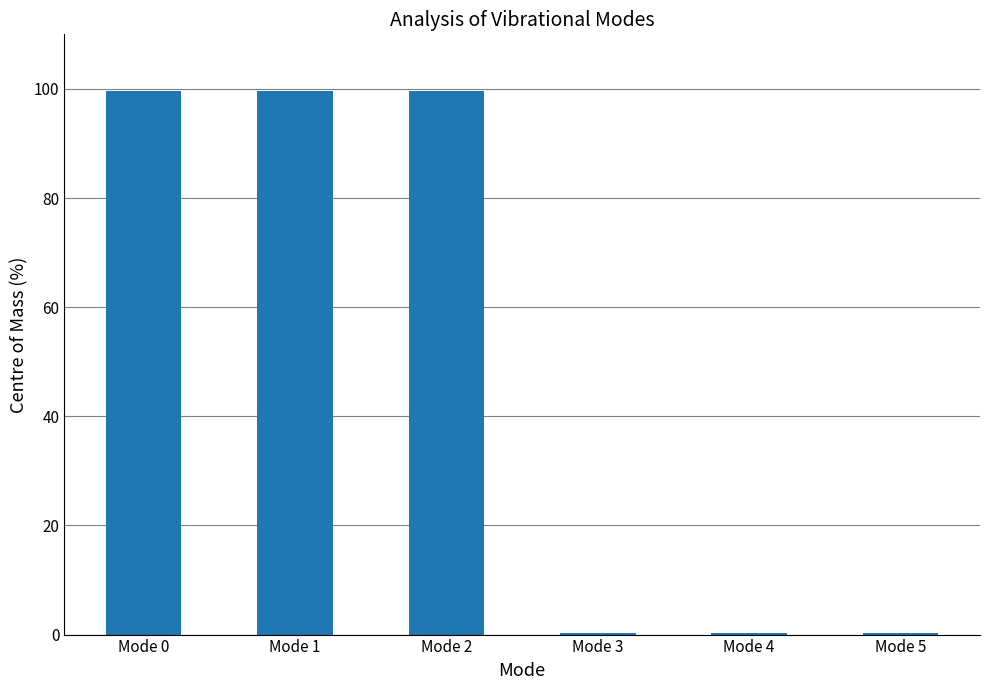

What is the value of the 4th bar from the left?

0.4